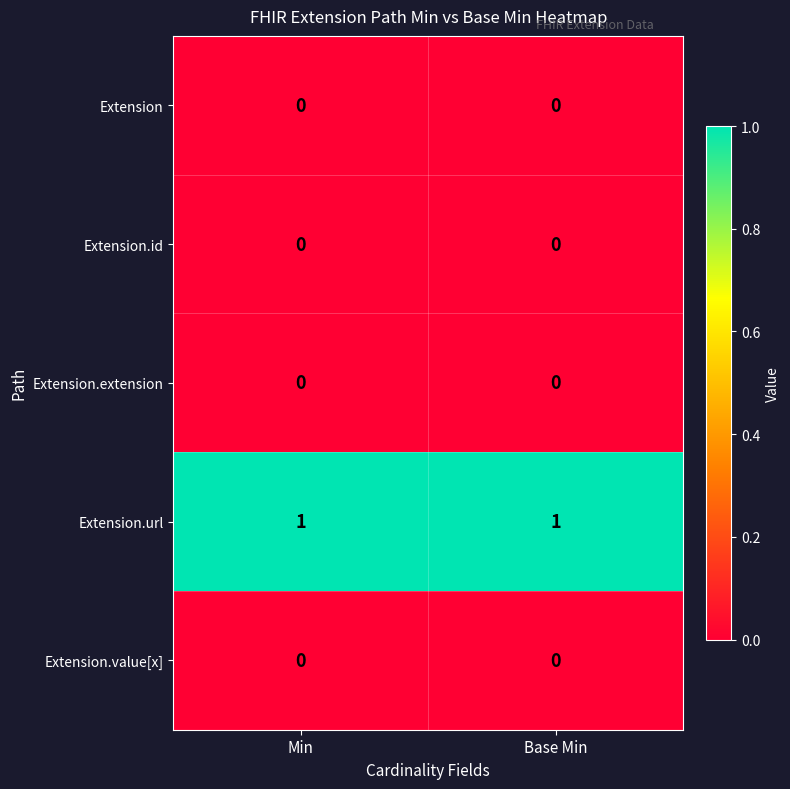

Is it true that Extension.value[x] equals 0 at Min?

True